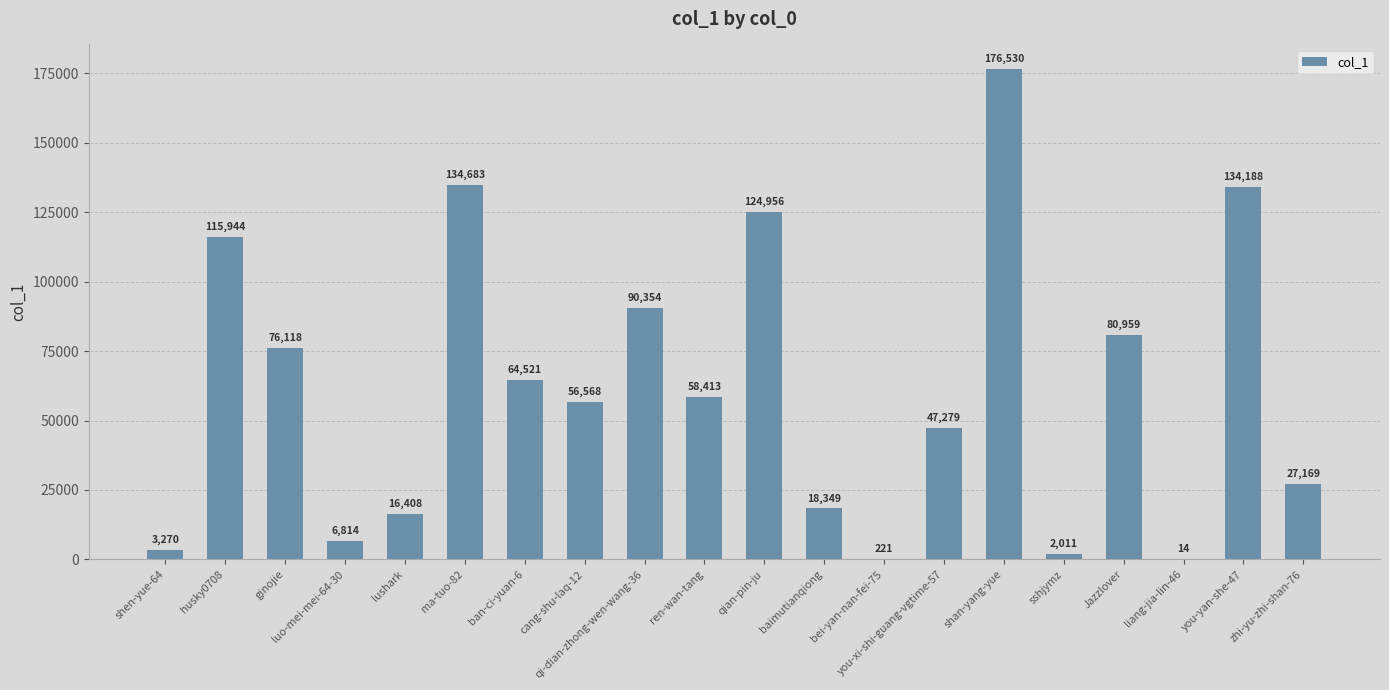

What is the difference between the values at cang-shu-laq-12 and ginojie?

19550